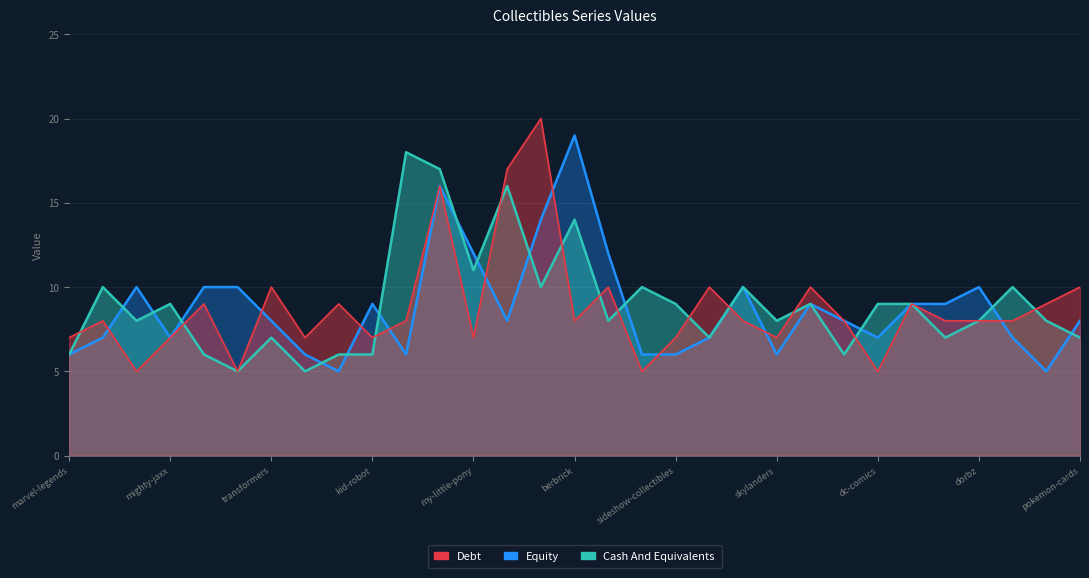

What is the minimum value shown in the chart?

5